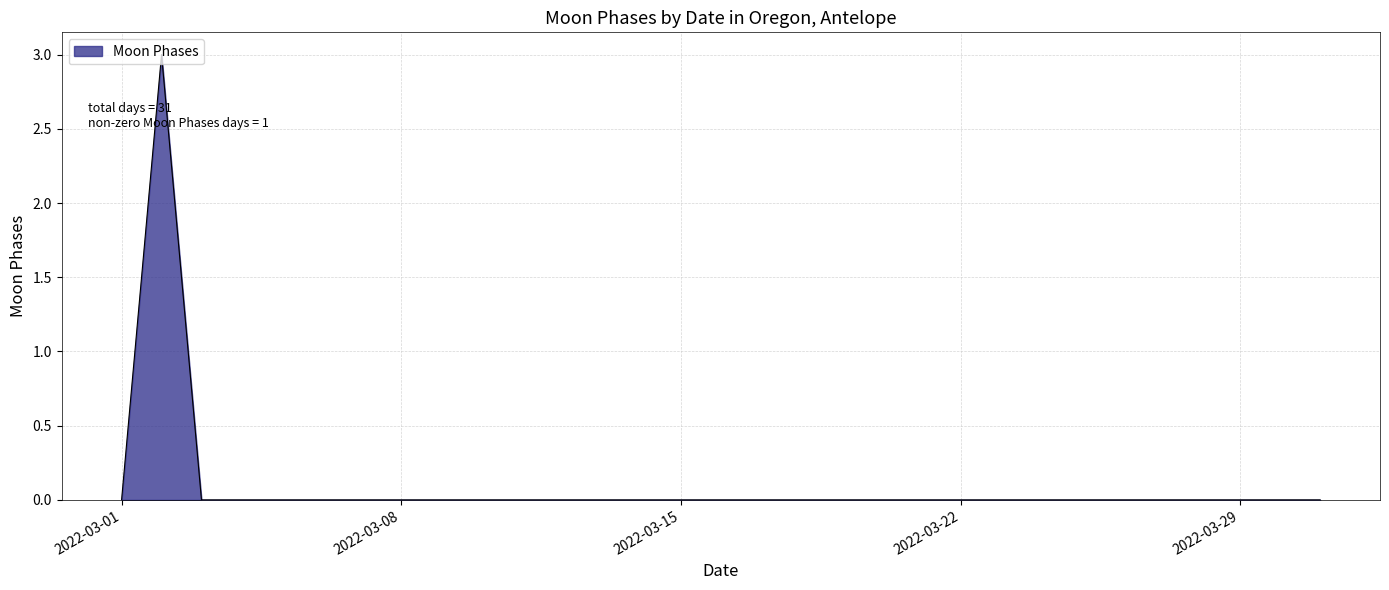

Does the chart display data point markers on the line(s)?

No